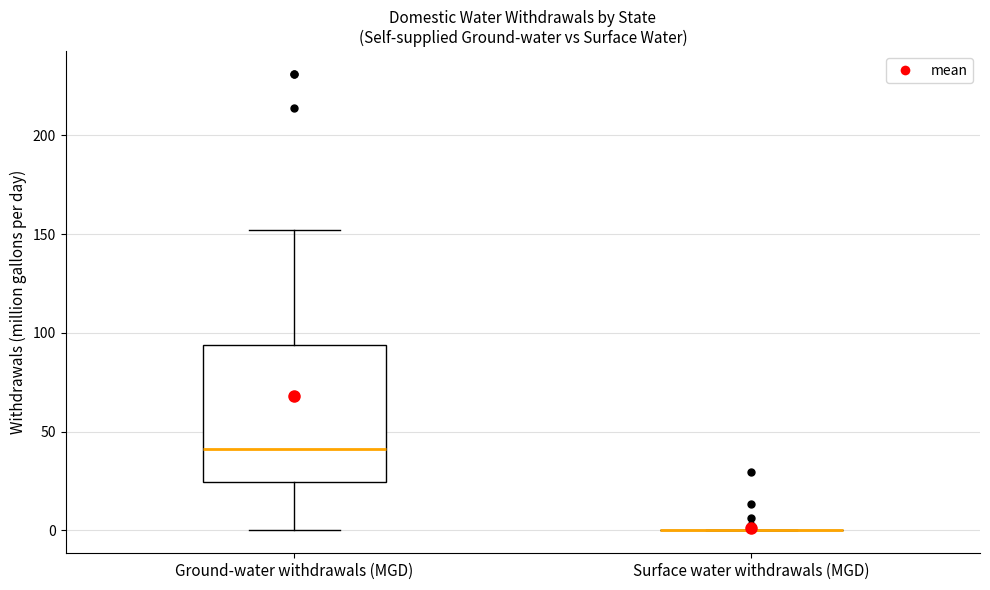

Which box is the tallest, from its lower edge to its upper edge?

Ground-water withdrawals (MGD)